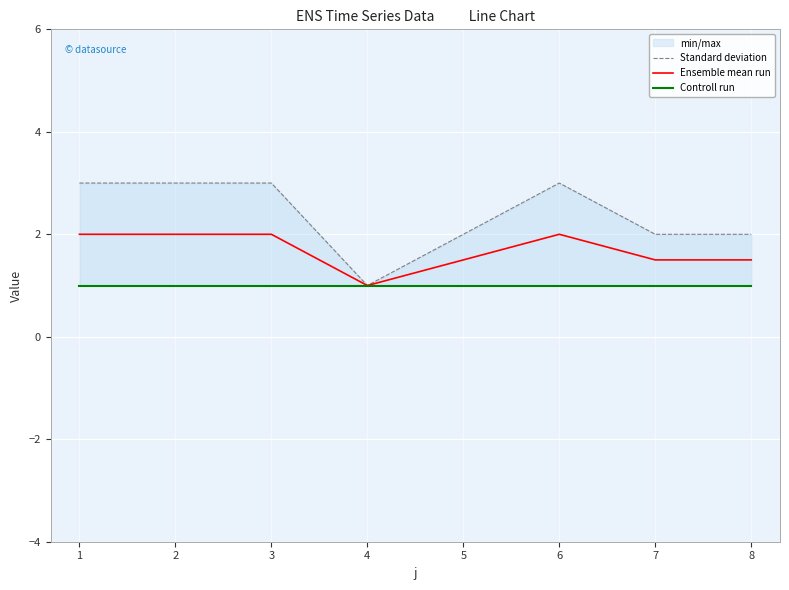

List the series in order of their overall mean, highest first.

Standard deviation, Ensemble mean run, Controll run